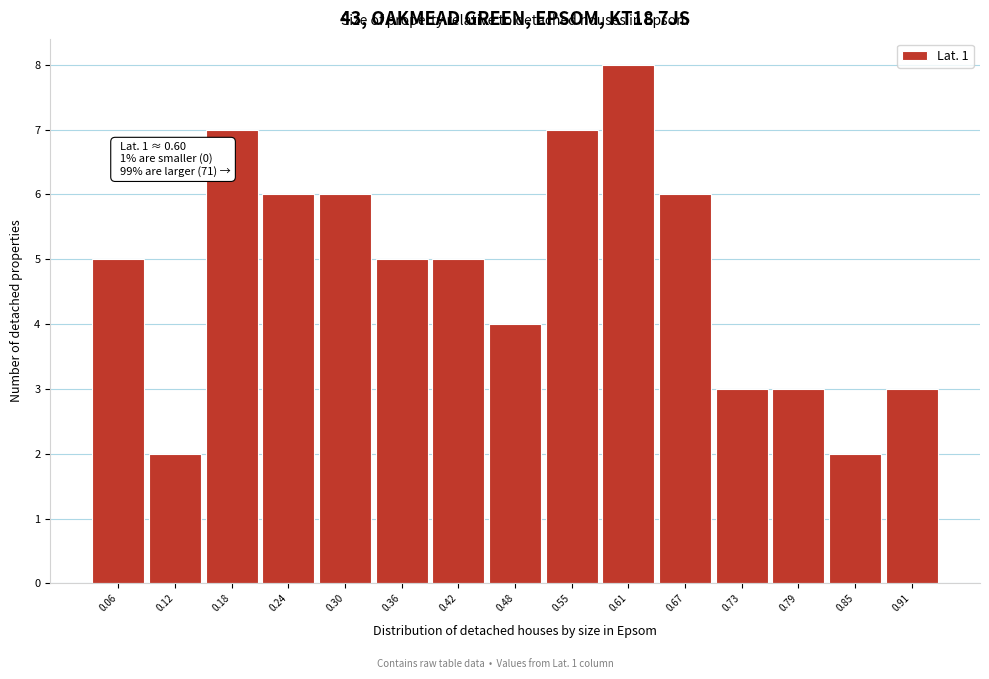

Reading left to right, extract all data points from this chart.

0.06=5	0.12=2	0.18=7	0.24=6	0.30=6	0.36=5	0.42=5	0.48=4	0.55=7	0.61=8	0.67=6	0.73=3	0.79=3	0.85=2	0.91=3